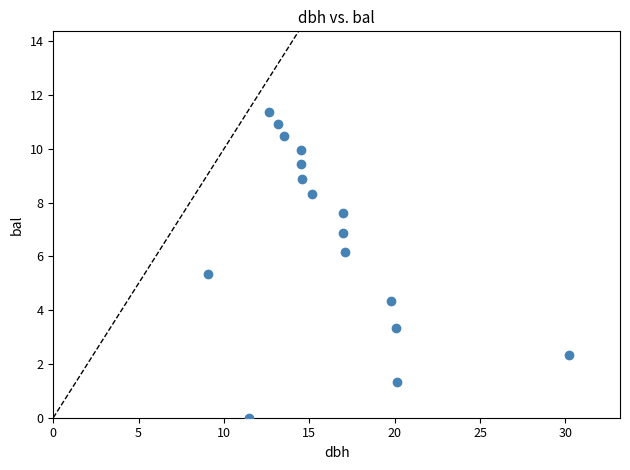

What is the range of Y values (max minus min)?

11.4